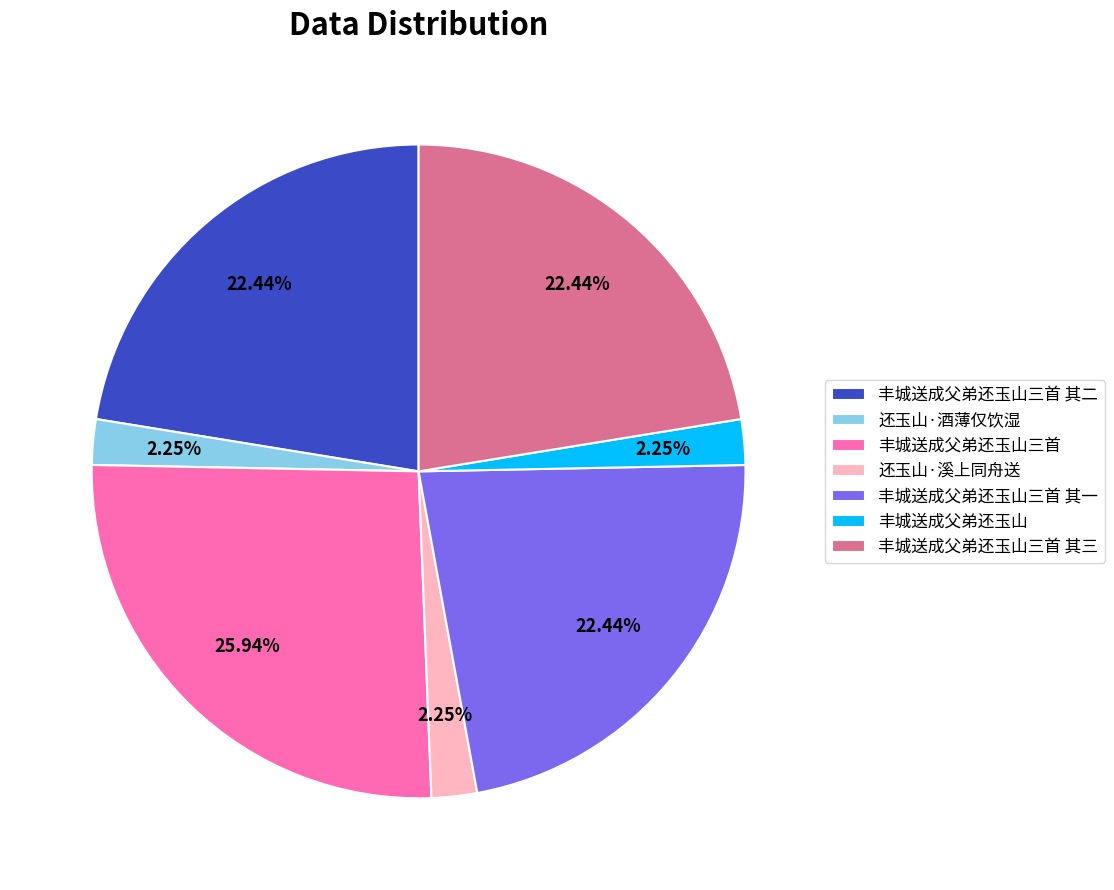

To the nearest percent, what is the difference between the largest and smallest slice percentages?

24%